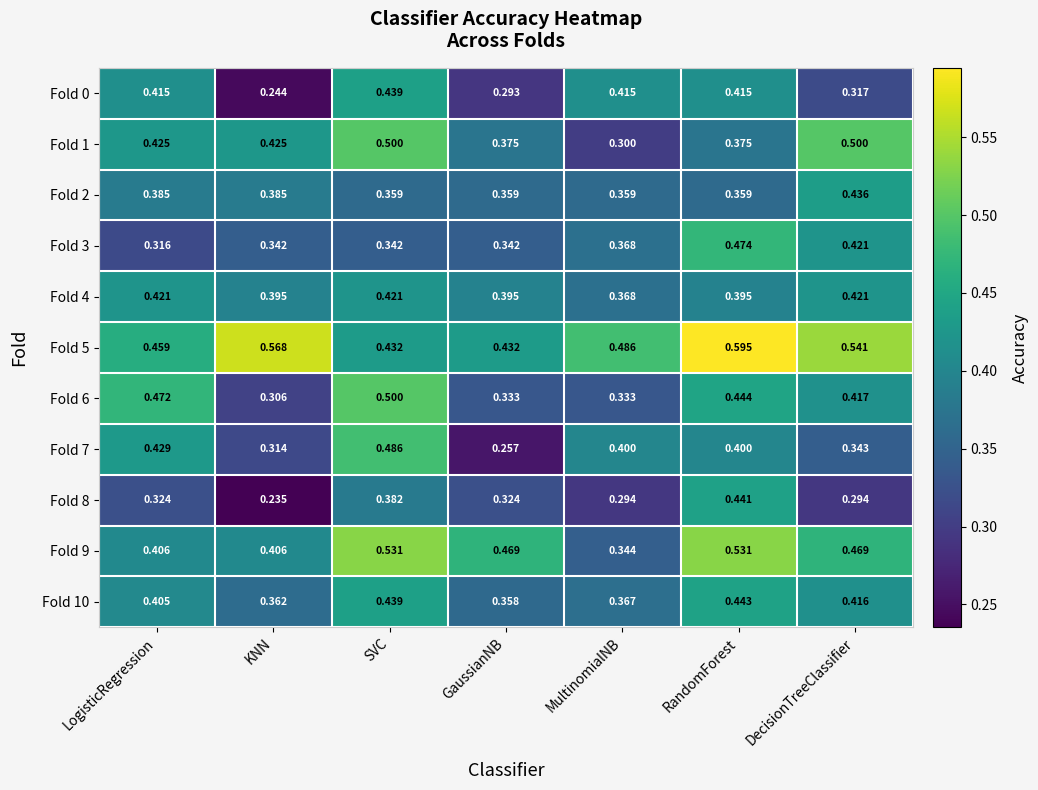

Which series has the largest range (max minus min)?

Fold 7